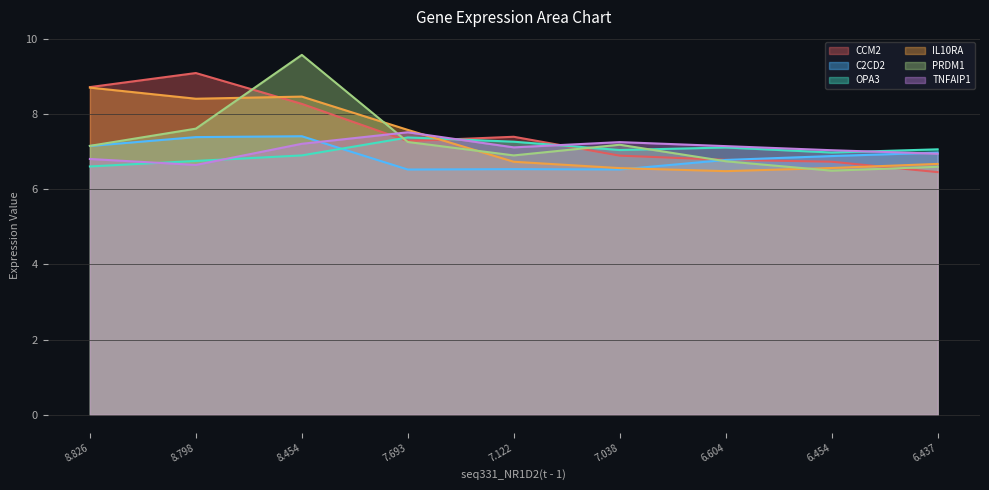

Rank the series at 7.038 from lowest to highest value.

seq6_C2CD2(t - 1), seq11_IL10RA(t - 1), seq5_CCM2(t - 1), seq10_OPA3(t - 1), seq26_PRDM1(t - 1), seq31_TNFAIP1(t - 1)